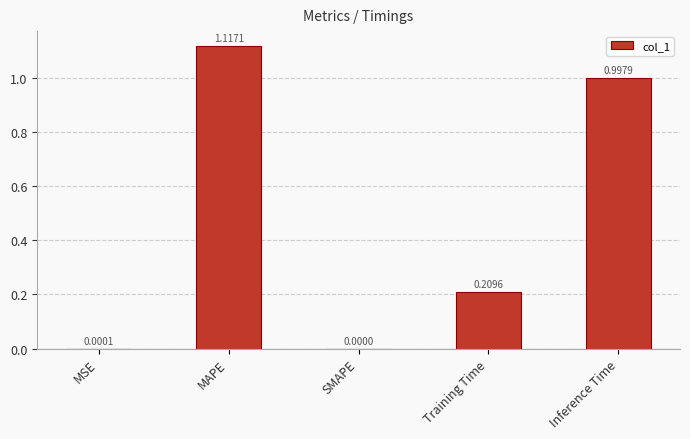

At which label is the value closest to 0?

SMAPE